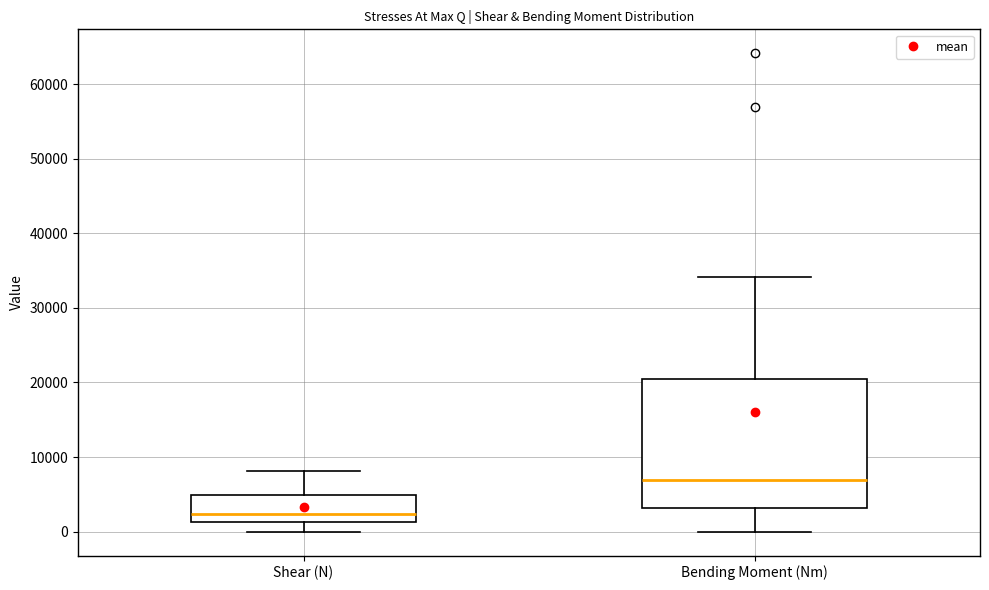

Reading left to right, transcribe this box plot: for each box, give where its median line is, the range the box spans, and where its two whiskers end, as read against the y-axis. The values are not printed on the chart, so give them approximately, as read against the axis.

Shear (N): median 2000, box 1000 to 5000, whiskers 0 to 8000
Bending Moment (Nm): median 7000, box 3000 to 21000, whiskers 0 to 34000